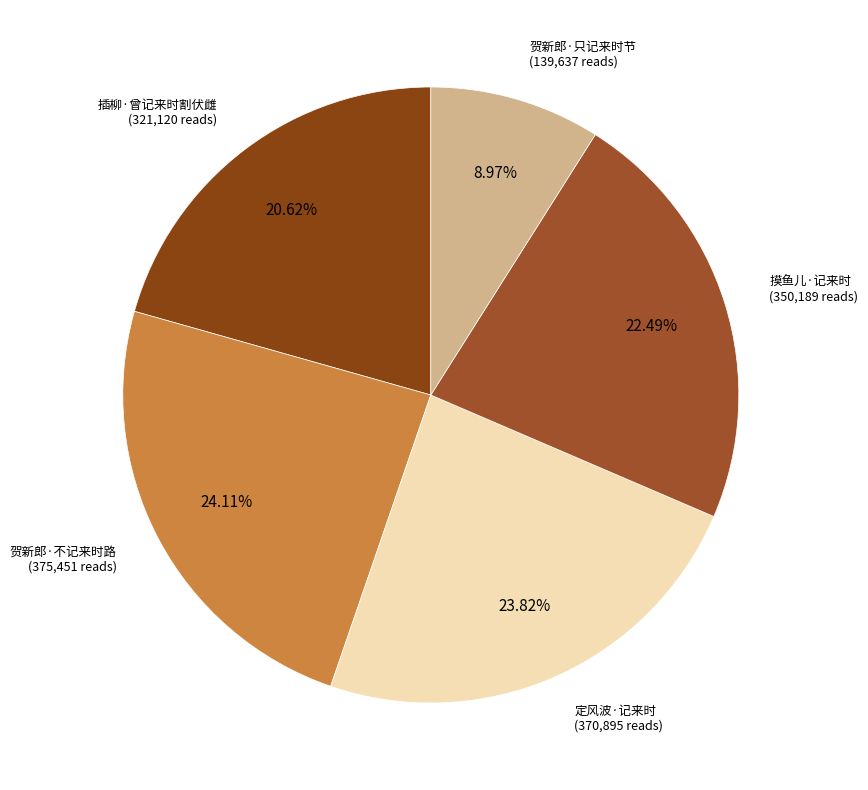

Approximately how many times larger is the value at 贺新郎·只记来时节 compared to 贺新郎·不记来时路?

0.4